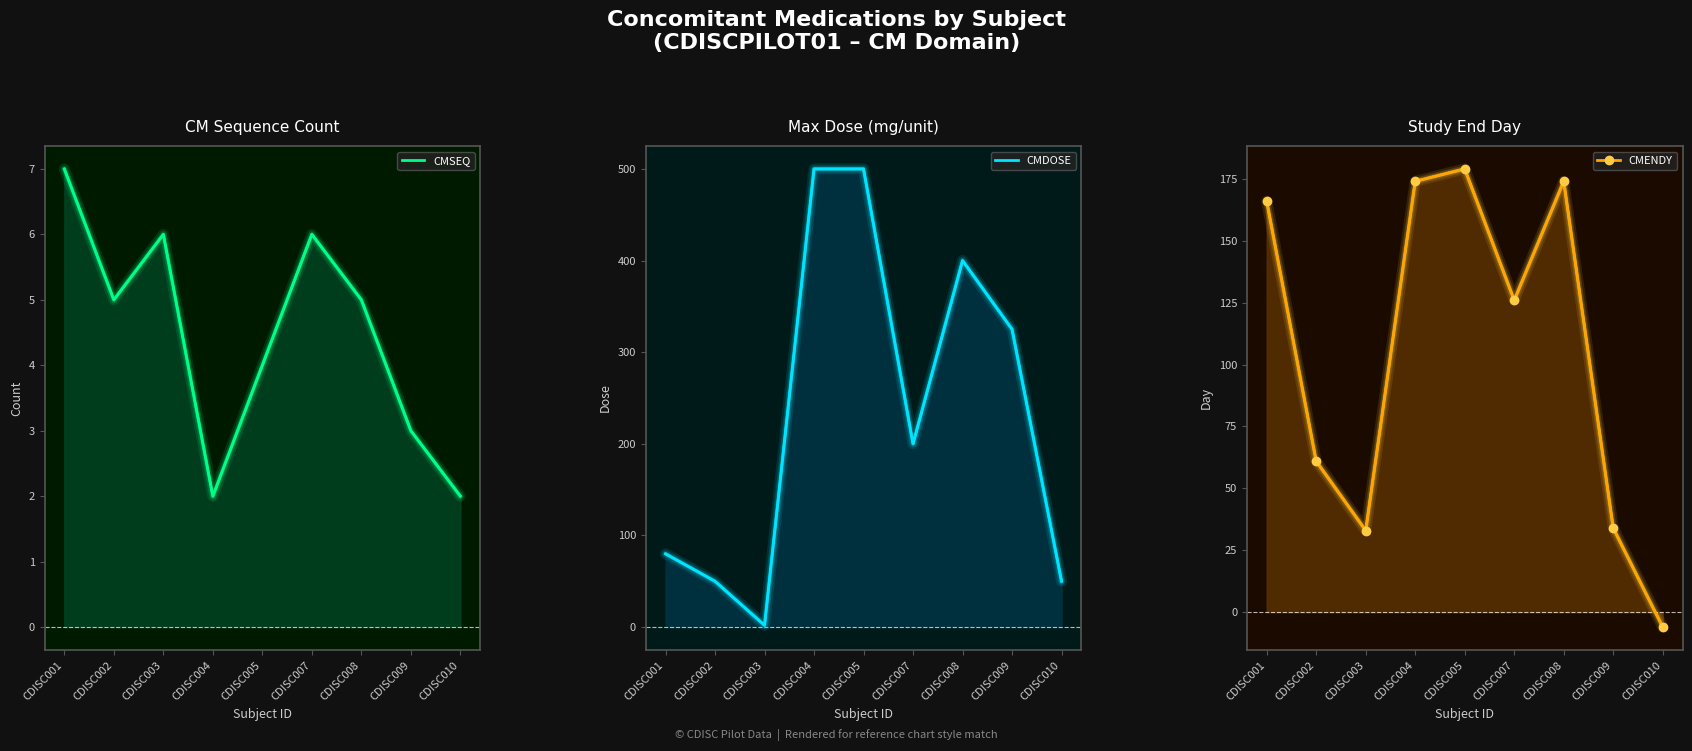

What are all the series names shown in the legend?

CMSEQ, CMDOSE, CMENDY